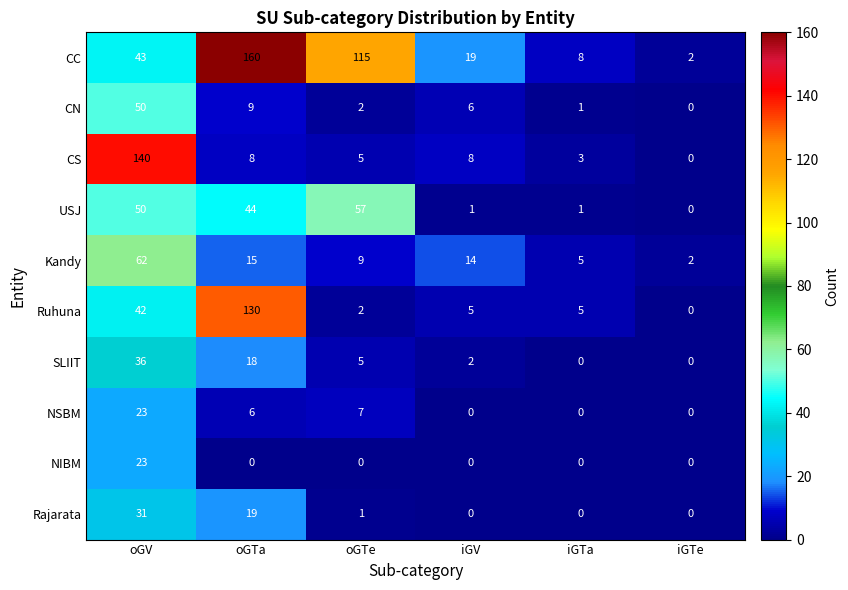

Which category has the highest value in the Kandy series?

oGV